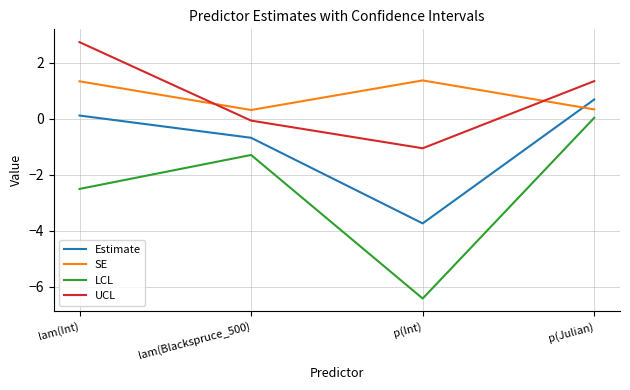

What is the greatest value displayed?

2.7